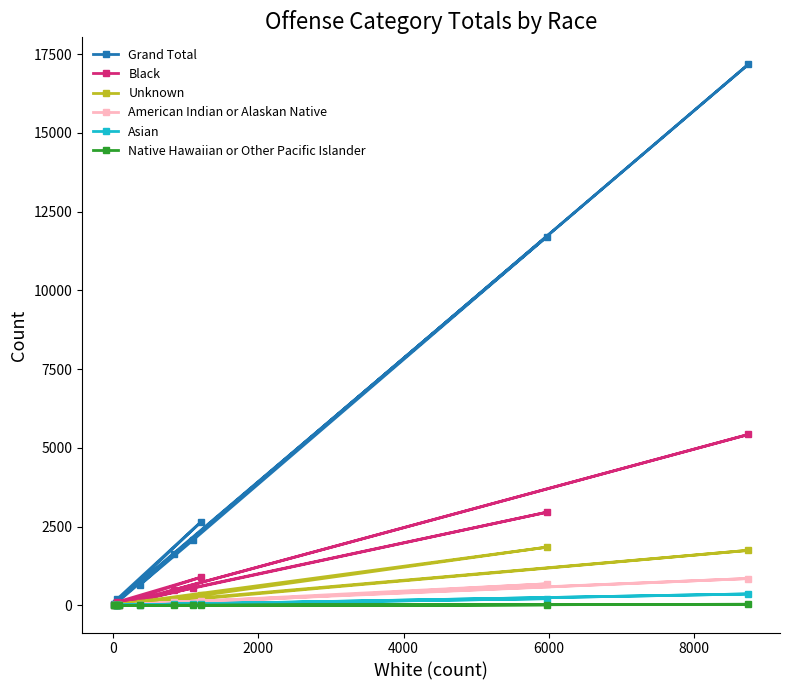

What is the highest value of the American Indian or Alaskan Native series?

855